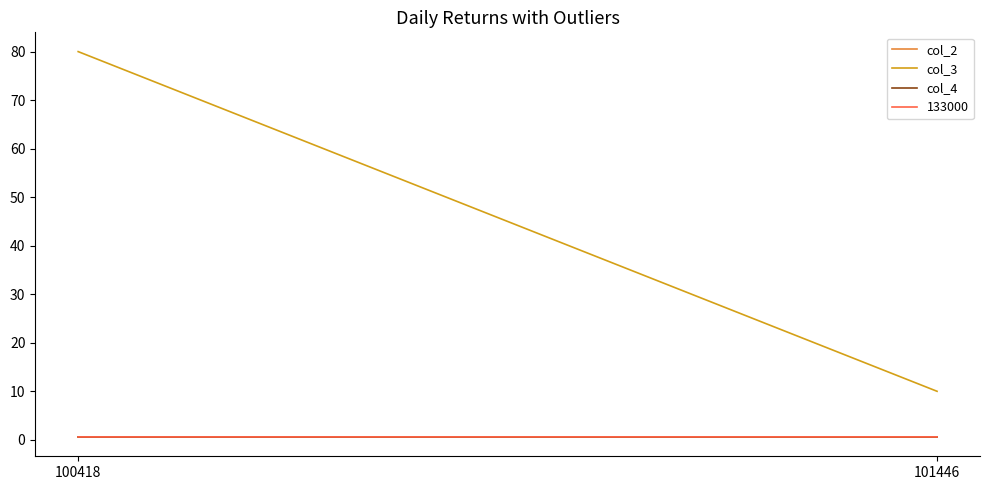

What is the difference between the highest and lowest values at 101446?

9.4